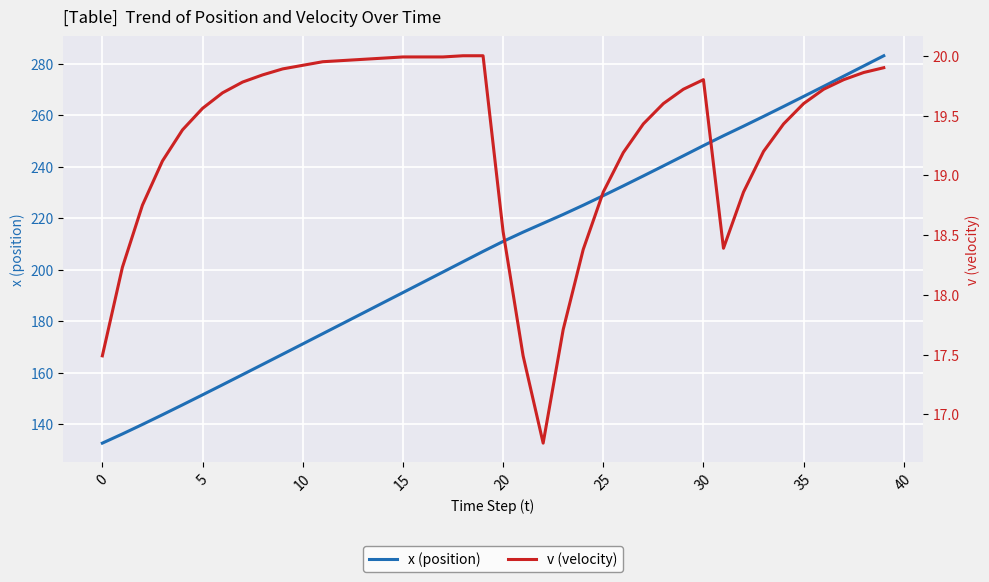

How many values in the x (position) series exceed 211?

20